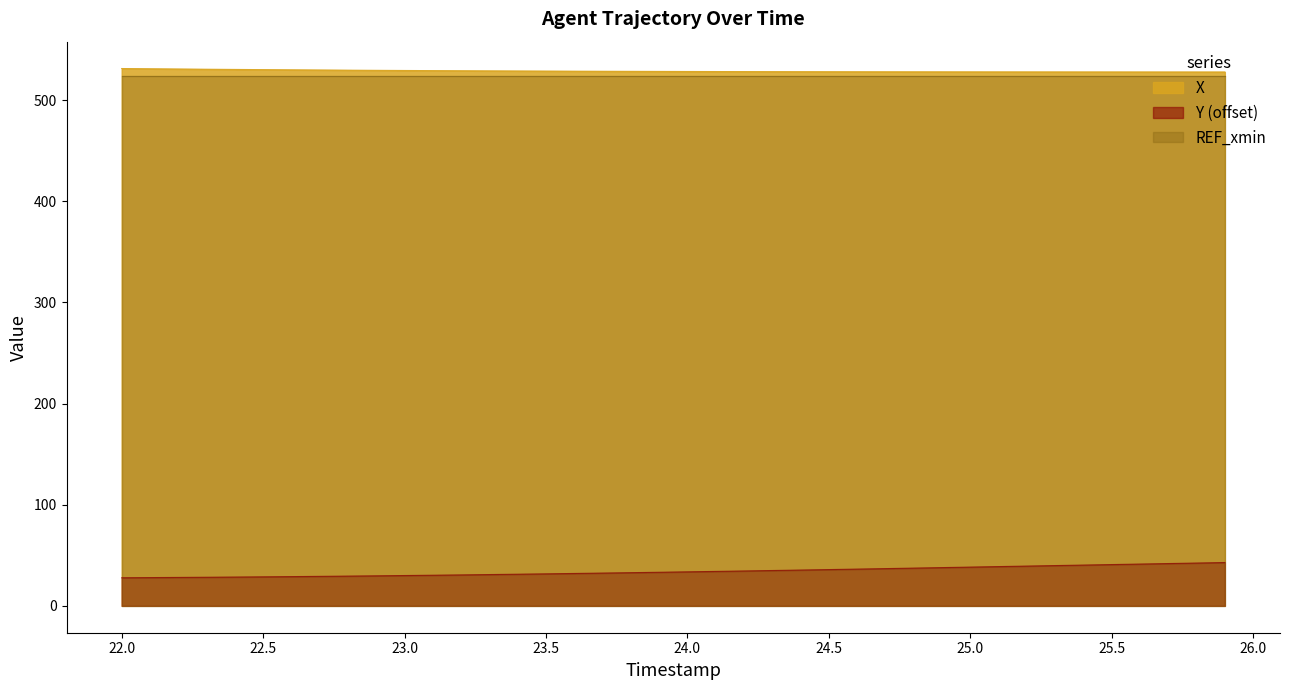

True or false: REF_xmin and Y (offset) intersect in this chart.

False